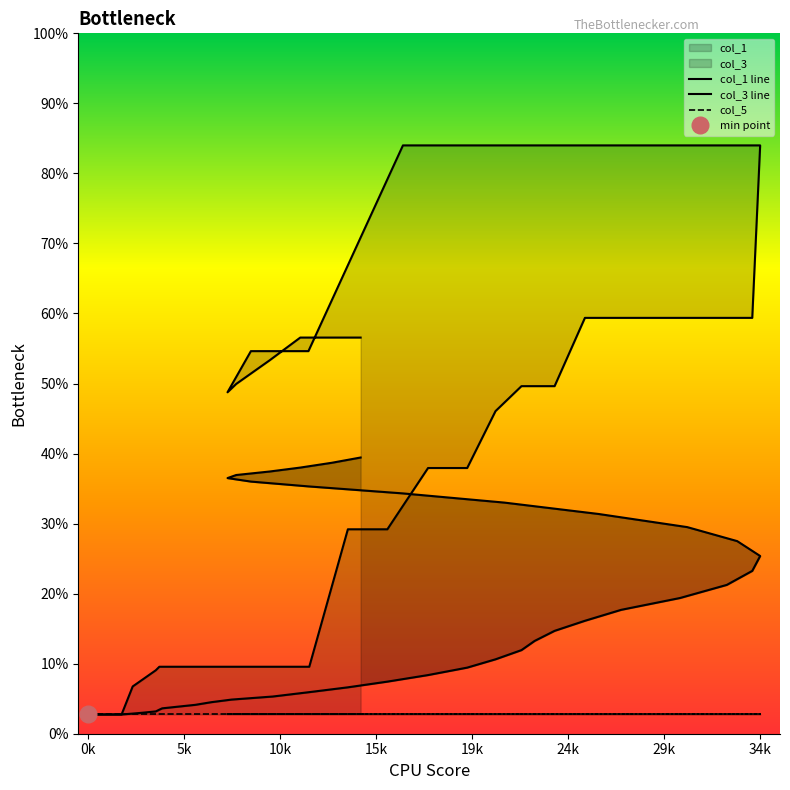

What is the average value of the col_3 line series?

20.1